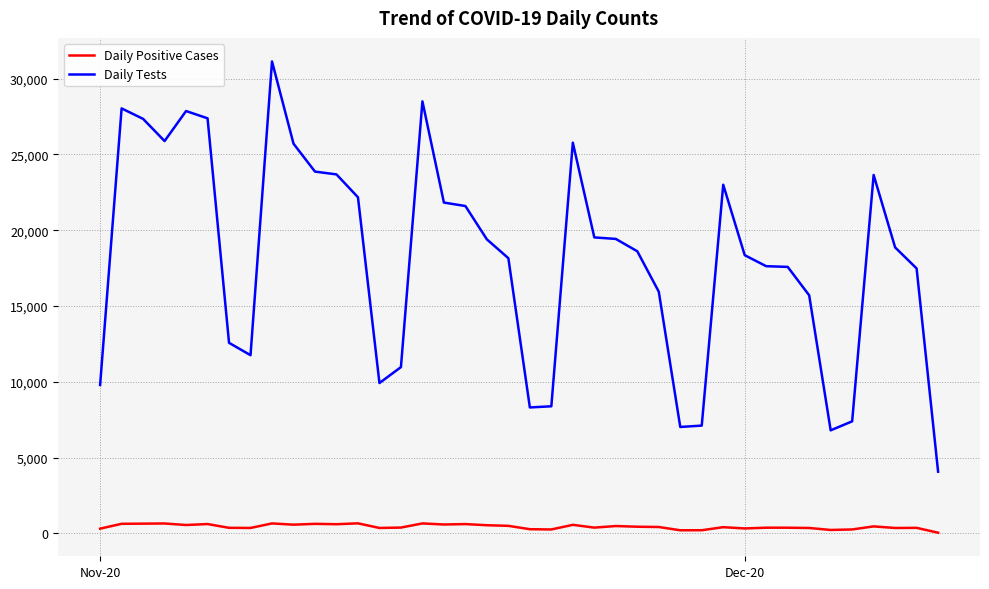

What is the greatest value displayed?

31133